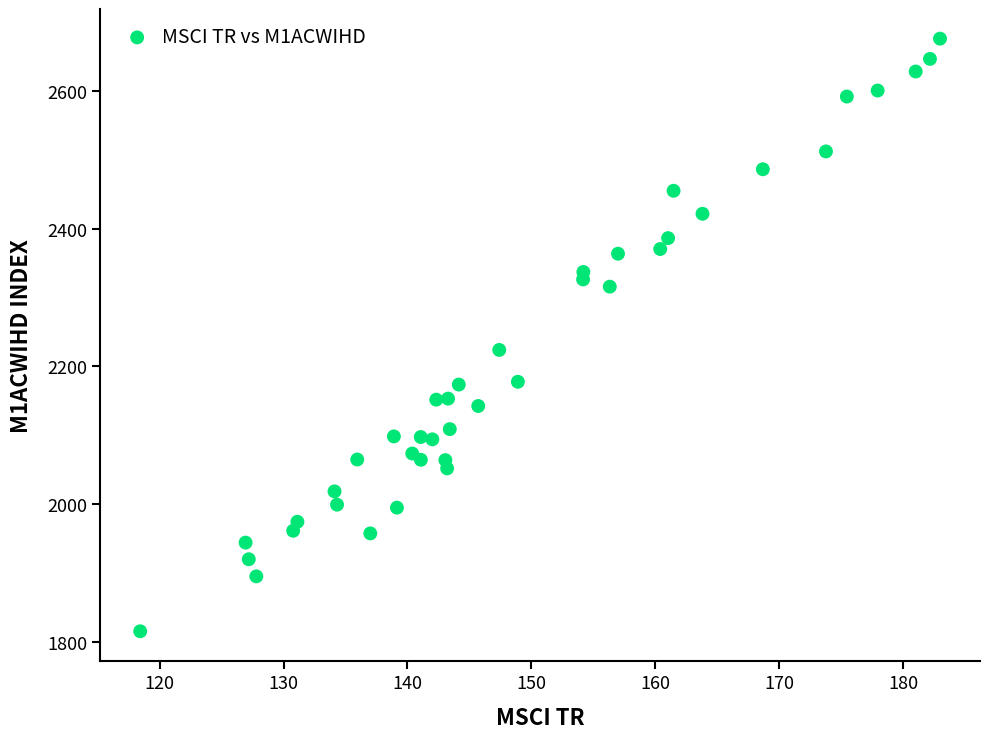

What Y value in the scatter plot is closest to 2245?

2223.9